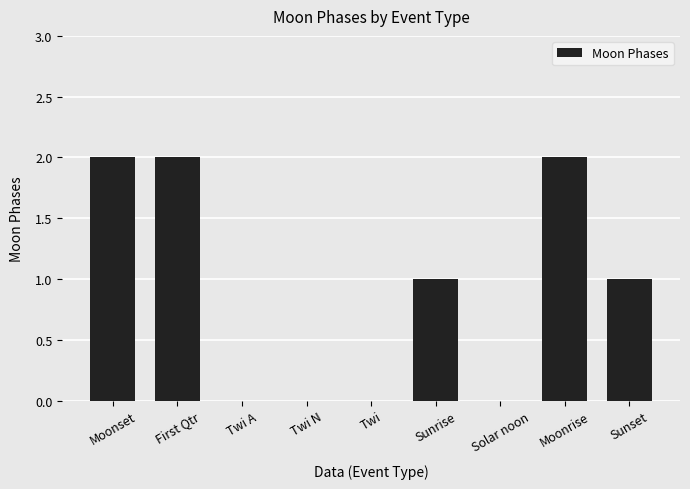

What is the change in value from Twi to Sunrise?

+1